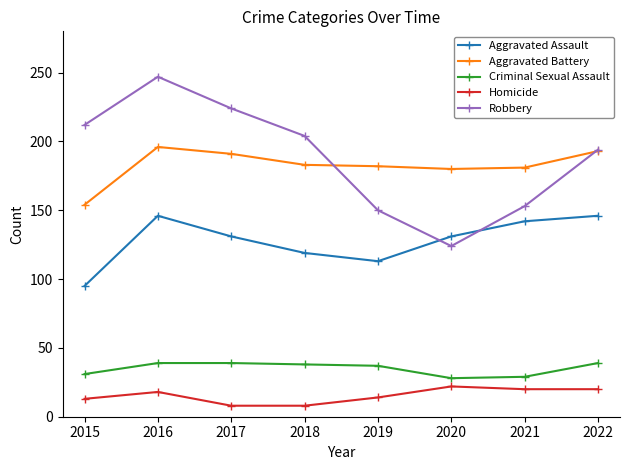

Does the chart have visible grid lines?

No